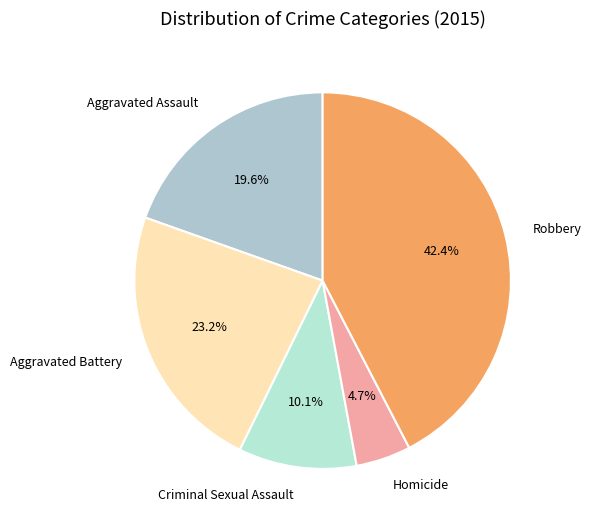

Approximately how many times larger is the value at Criminal Sexual Assault compared to Aggravated Battery?

0.4